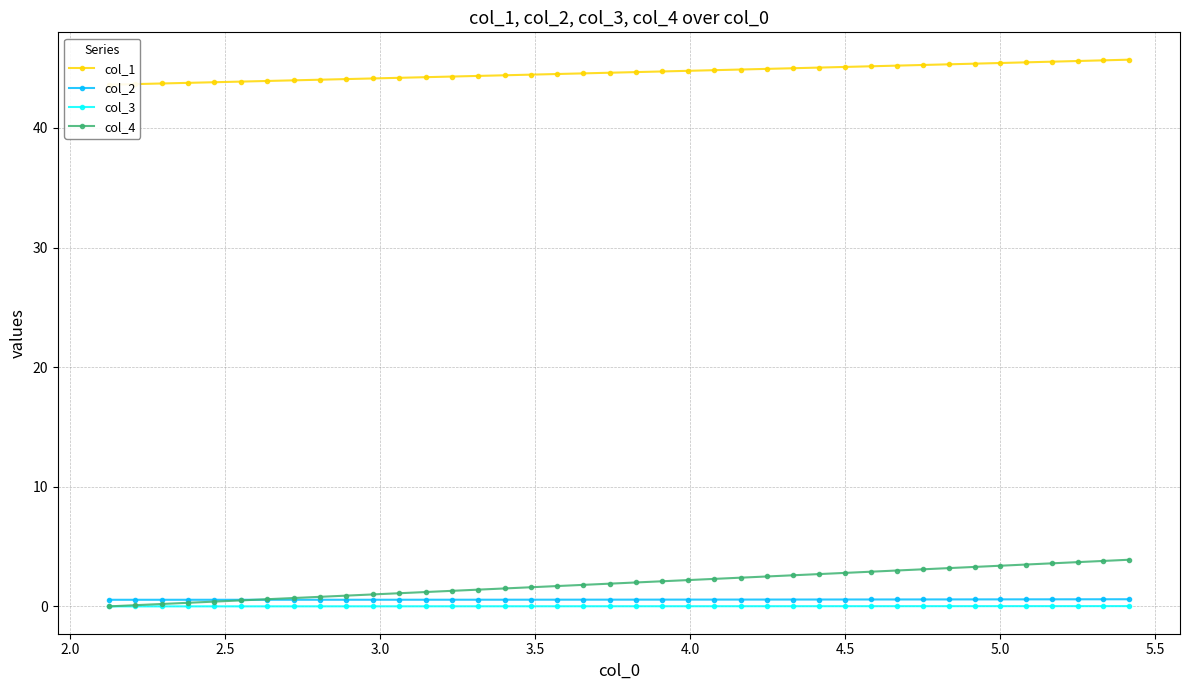

True or false: col_3 and col_2 cross at least once.

False